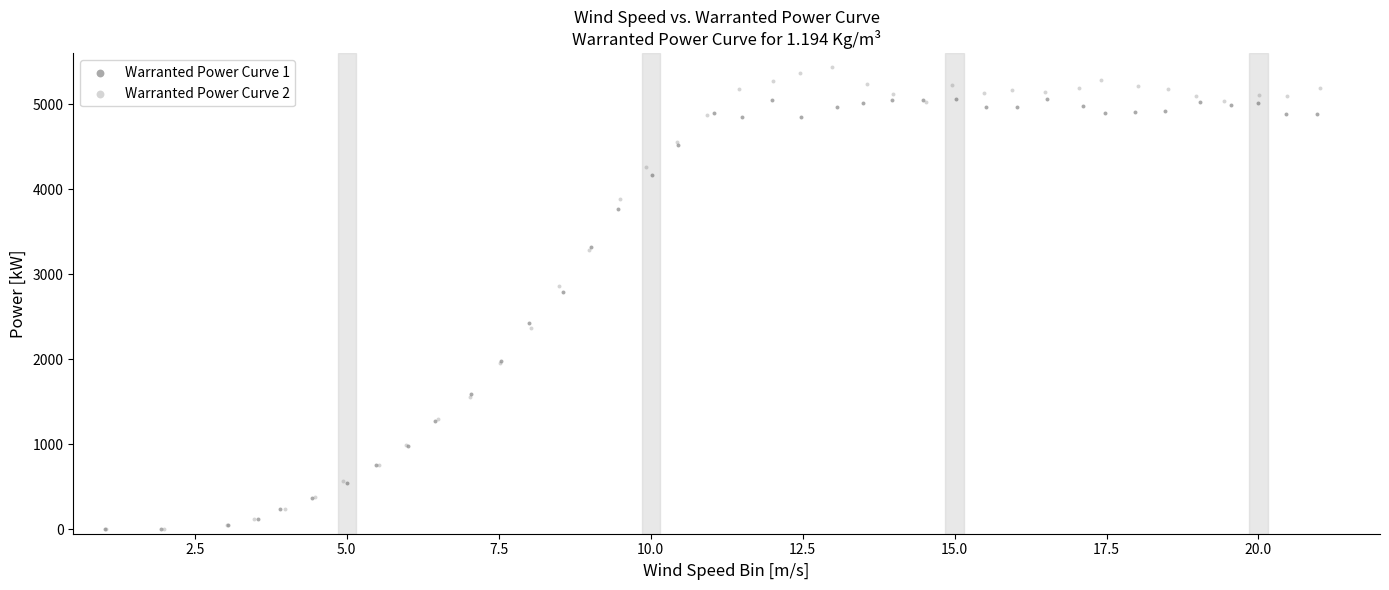

Which series reaches the maximum Y coordinate?

Warranted Power Curve 2